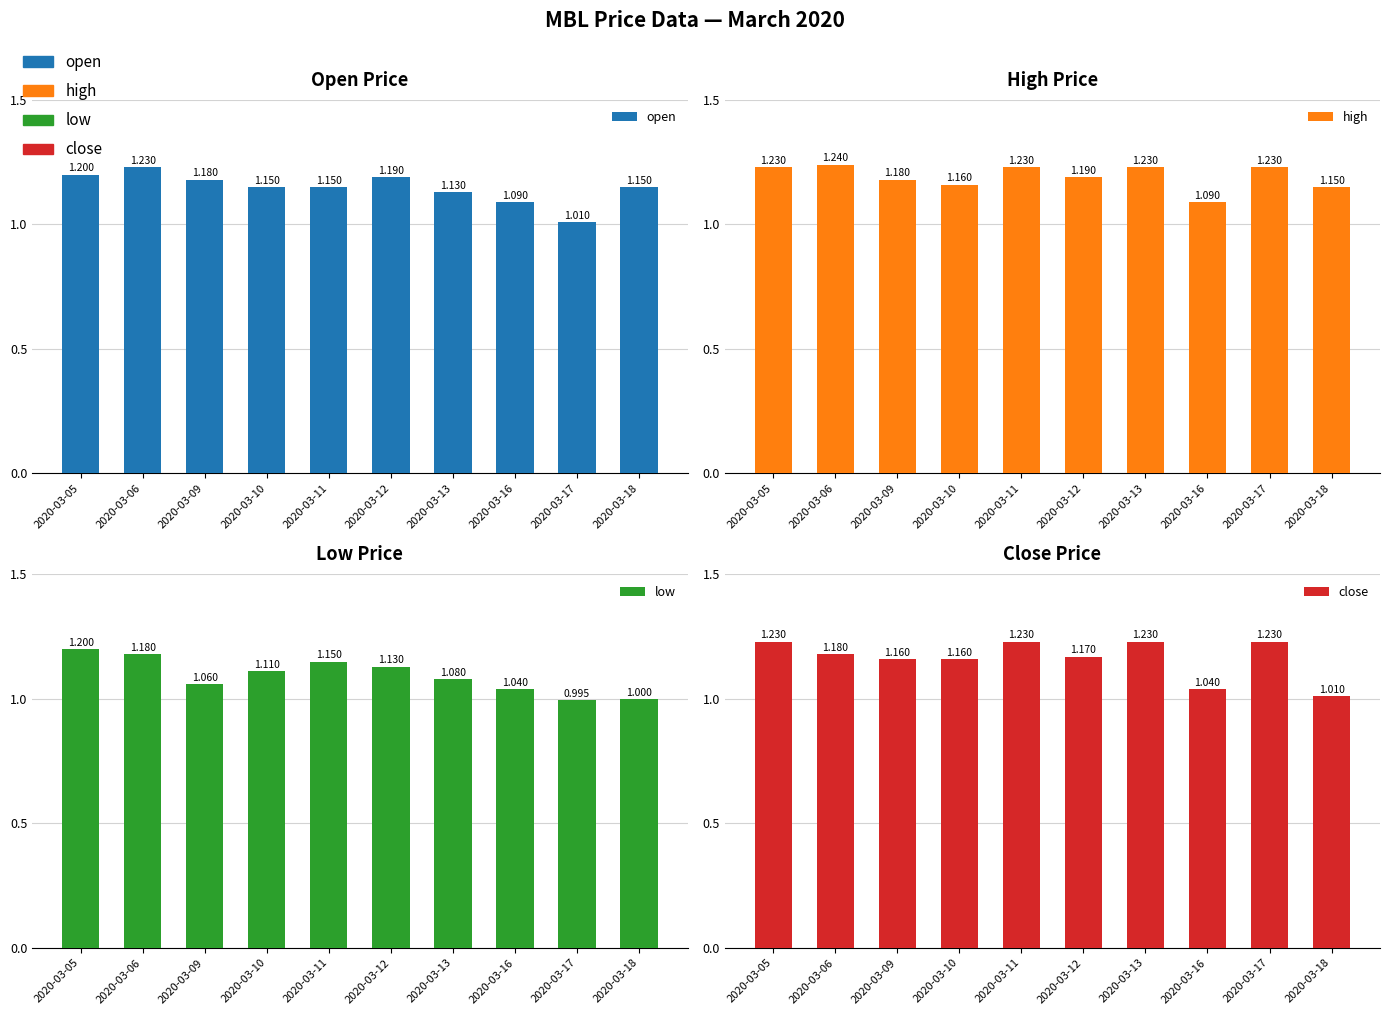

The open series shows 1.1 at 2020-03-16. True or false?

True